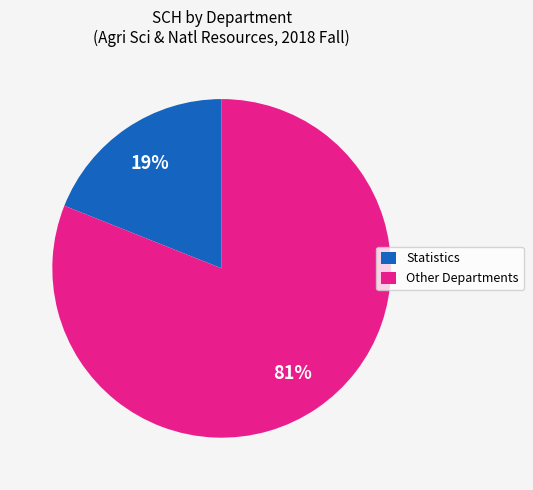

What is the largest slice in the pie chart?

Other Departments